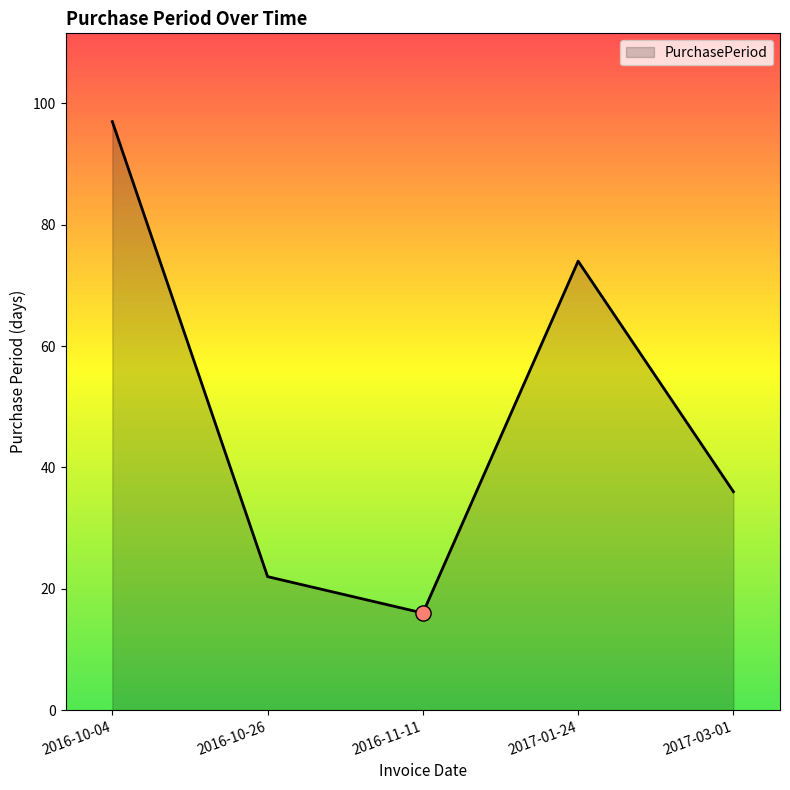

What is the ratio of the value at 2016-10-26 to the value at 2017-03-01?

0.6